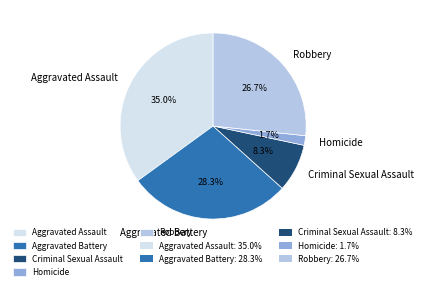

What percentage is the Criminal Sexual Assault slice, to the nearest percent?

8%